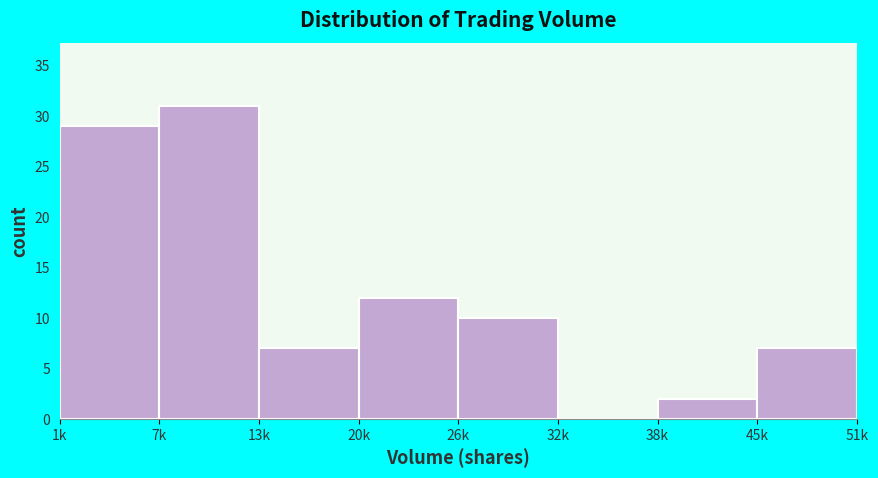

Reading right to left, extract all data points from this chart.

45k=7	38k=2	32k=0	26k=10	20k=12	13k=7	7k=31	1k=29